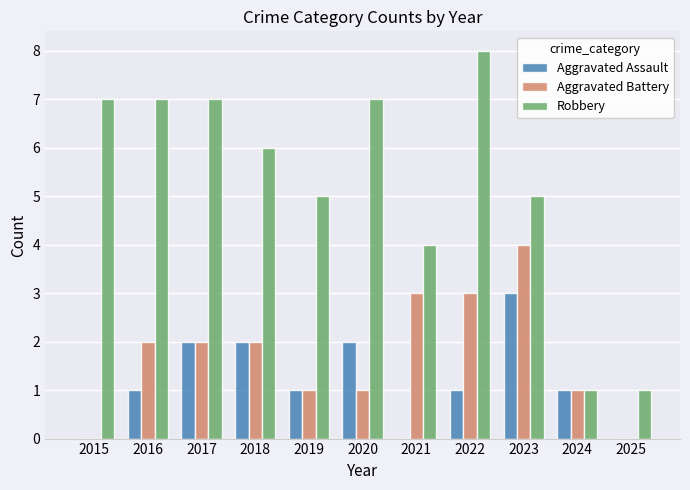

How many groups of bars are there?

11